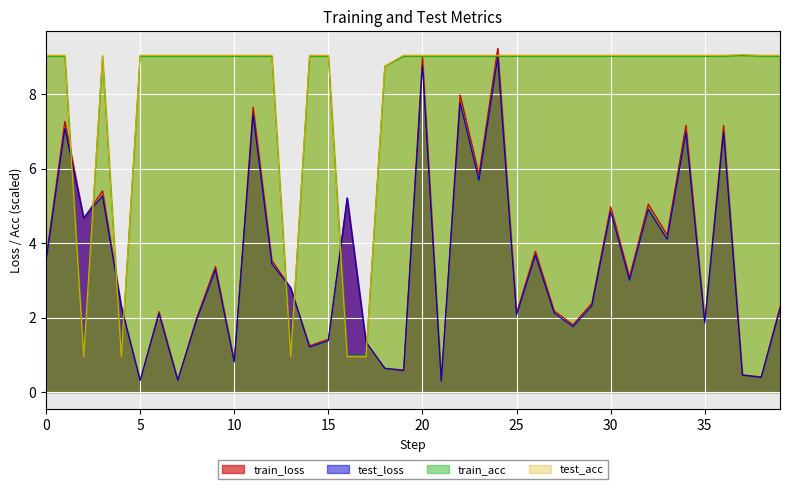

Is it true that test_loss equals 1.8 at 35?

True